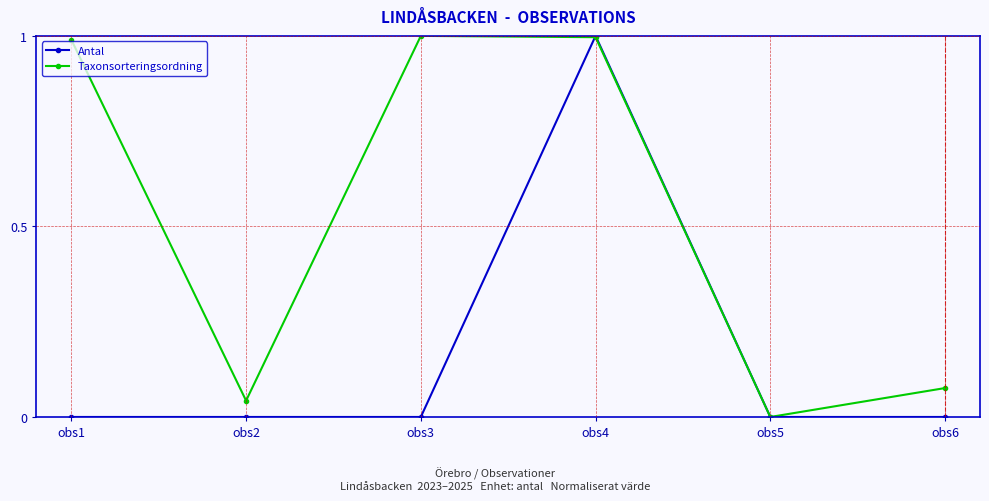

At which category does Taxonsorteringsordning reach its first local valley?

obs2